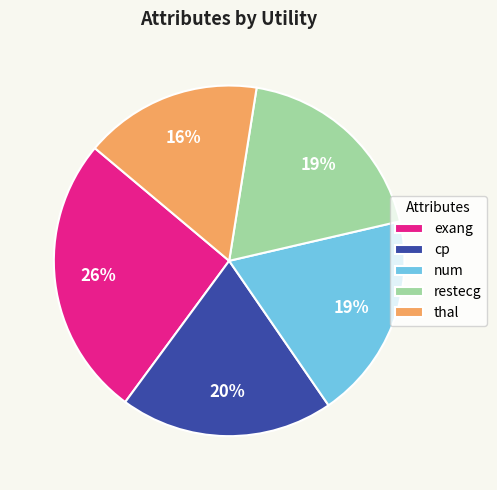

Which has a higher value, cp or num?

cp